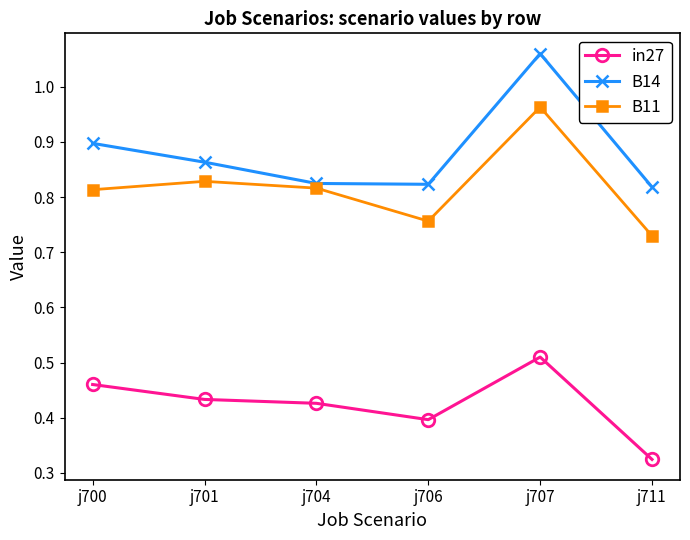

Between j706 and j711, which series saw the biggest shift?

in27